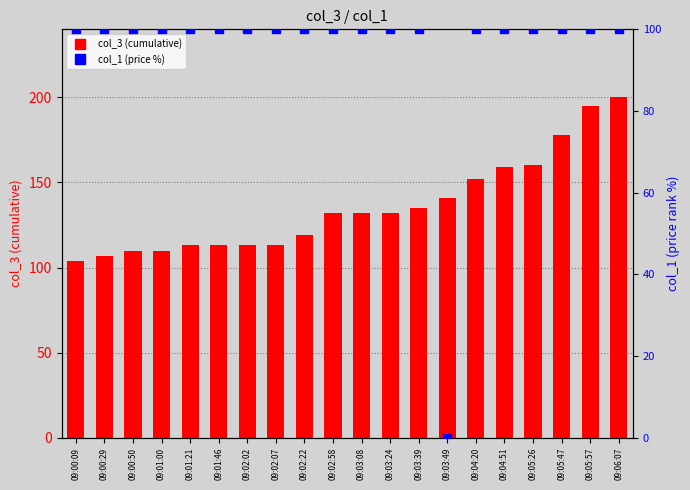

Which series has the largest Y range (max minus min)?

col_1 (price %)